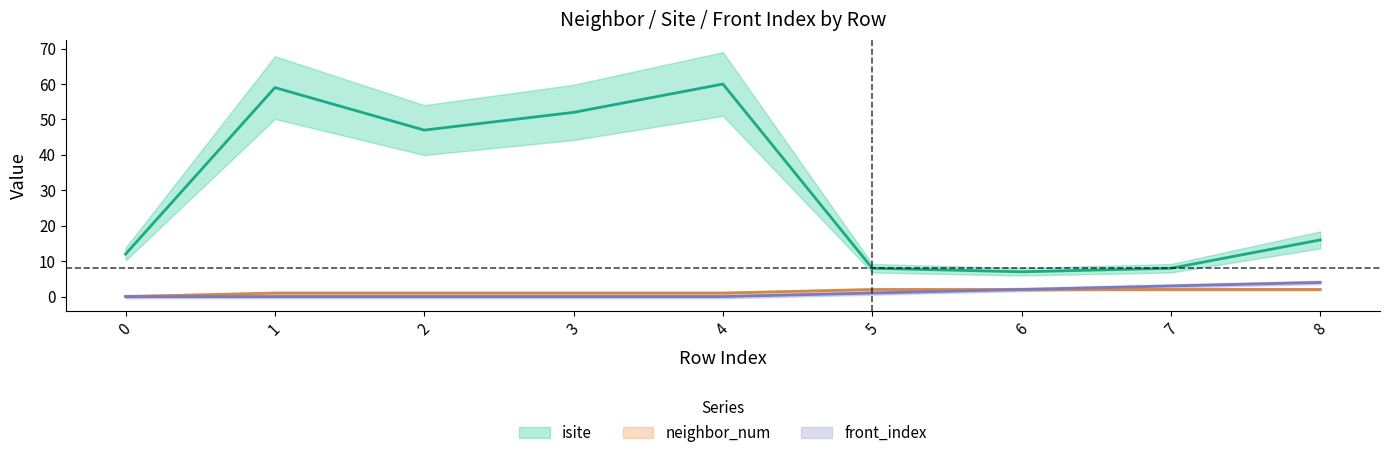

How many values in neighbor_num are above zero?

8